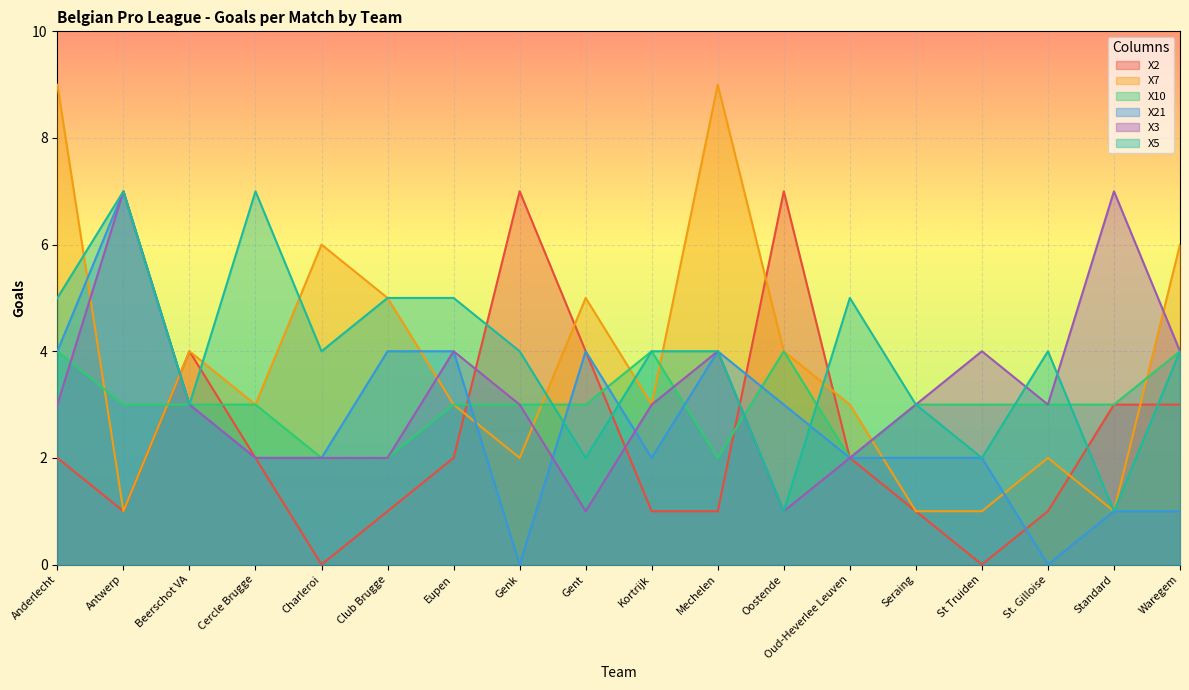

Which has a higher value, St Truiden or Mechelen?

Mechelen